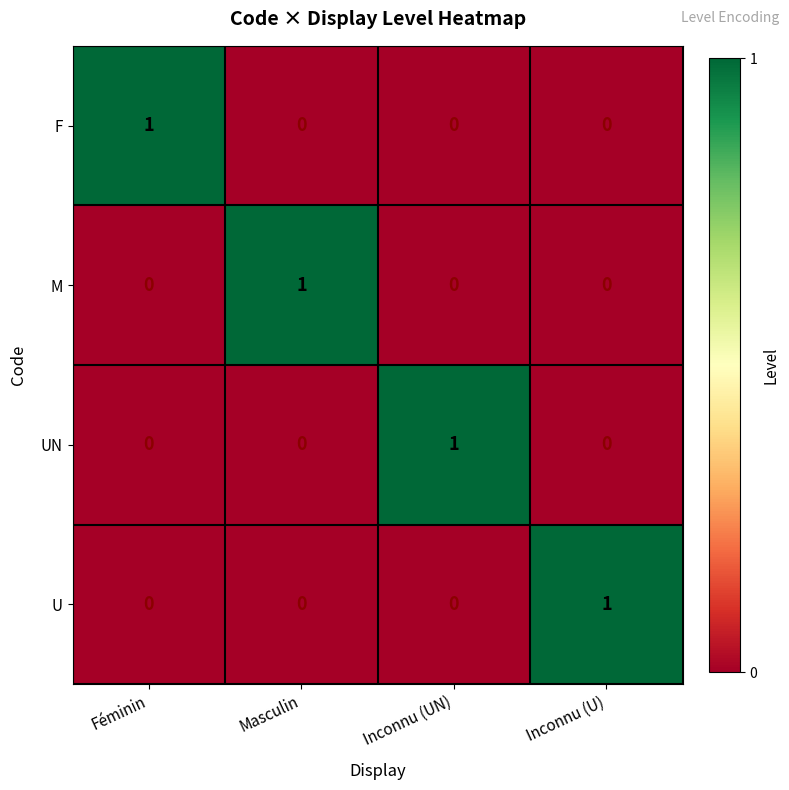

The U series shows 0 at Féminin. True or false?

True